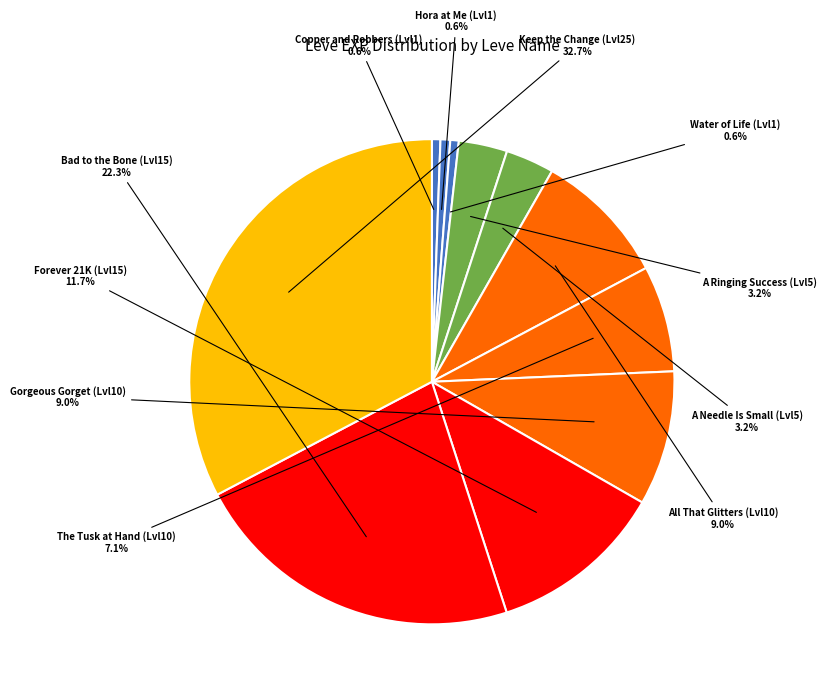

How many segments does this pie chart have?

11